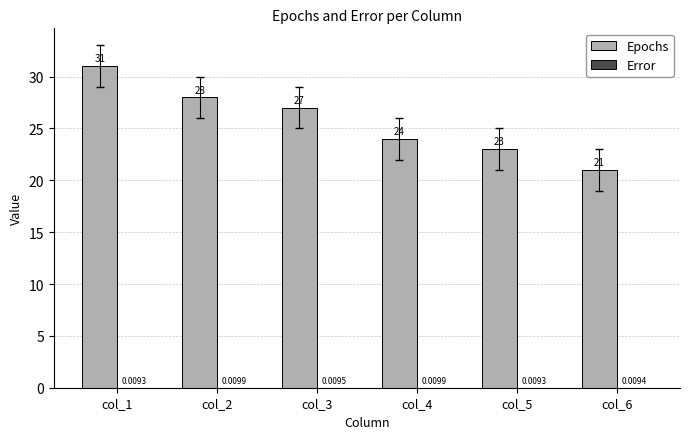

Between col_2 and col_6, which series saw the biggest shift?

Epochs